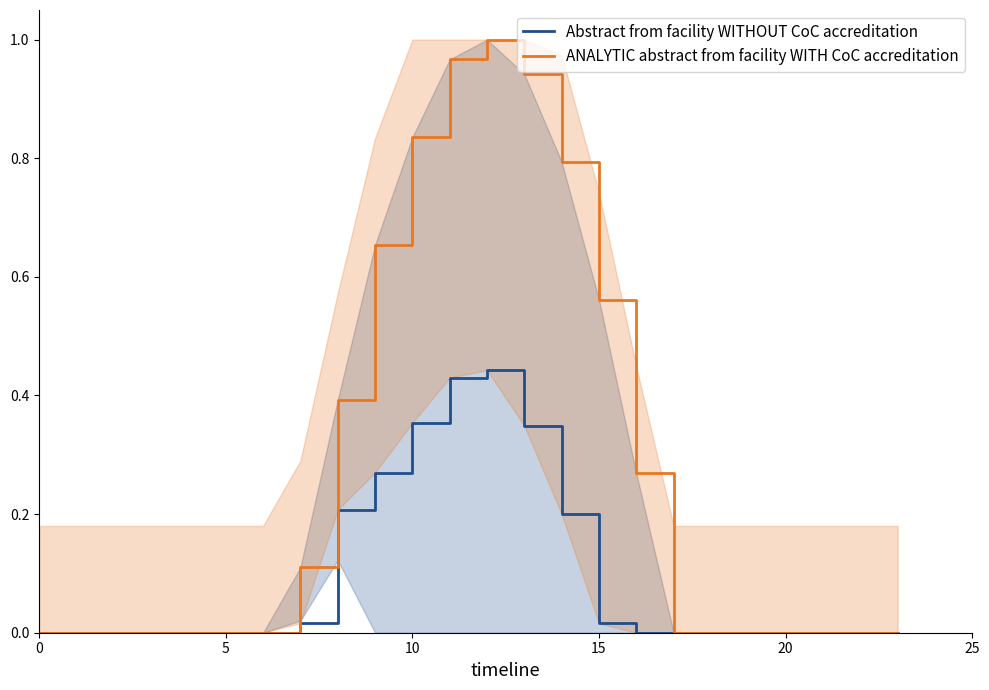

Does the chart have visible grid lines?

No